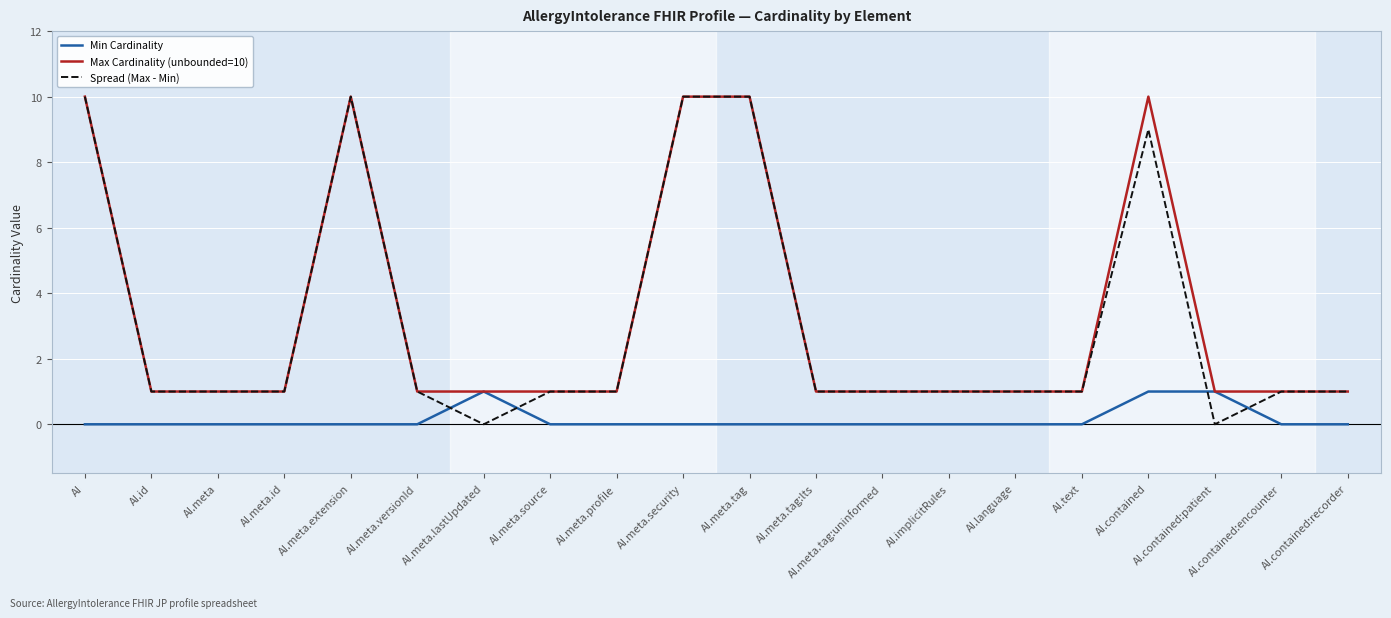

What is the difference between the maximum and minimum values in the Min Cardinality series?

1